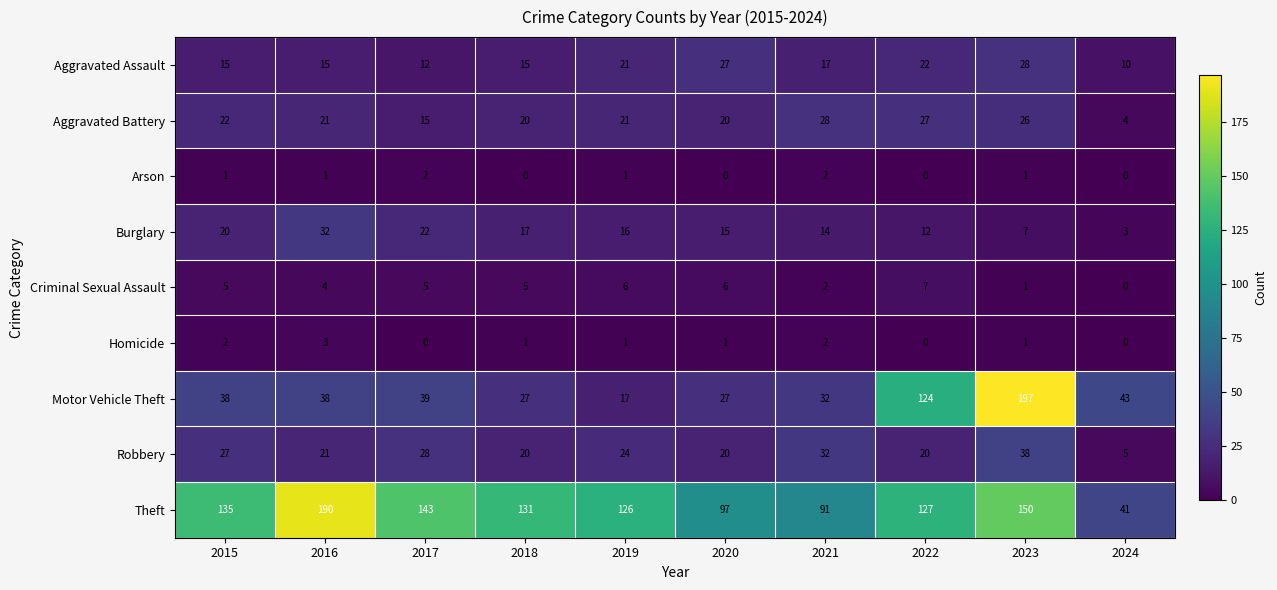

Which series has the largest total across all categories?

Theft